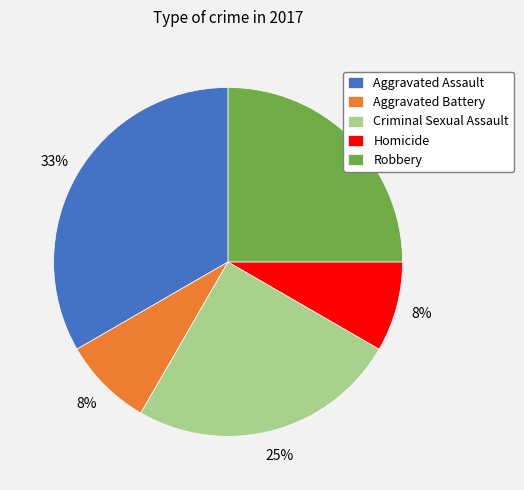

Which has a higher value, Robbery or Aggravated Assault?

Aggravated Assault